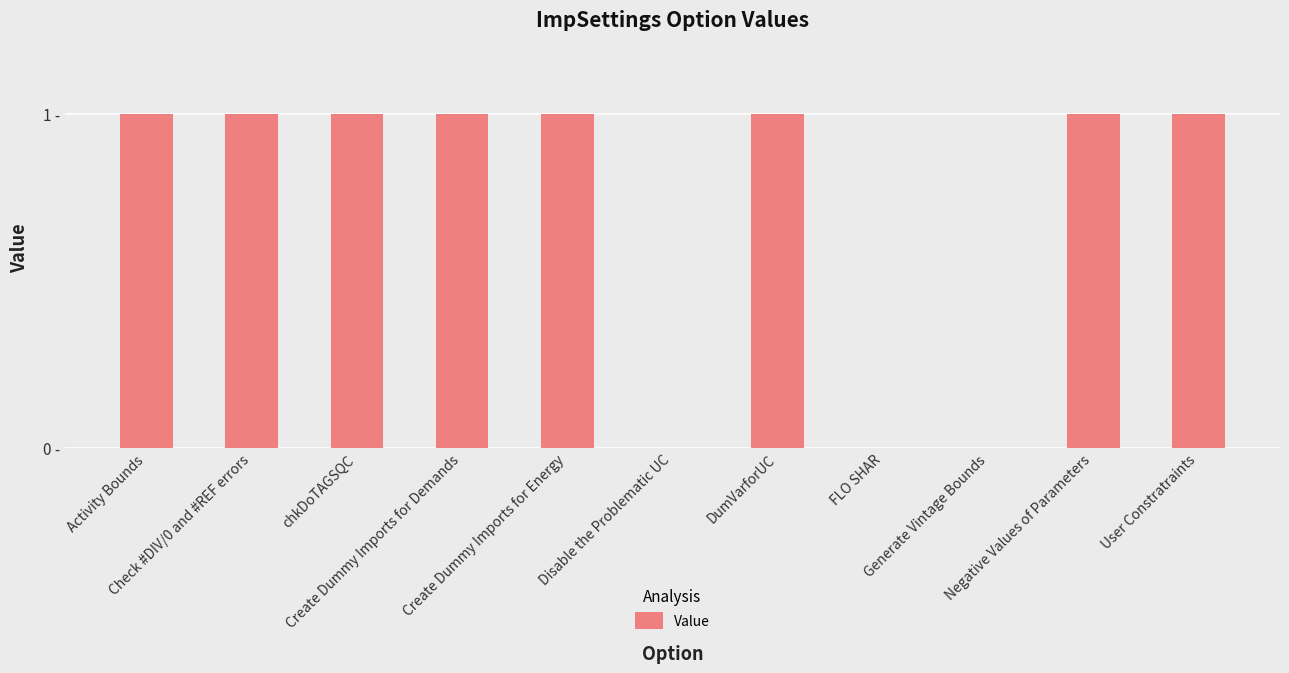

Where is the data nearest to the value 0?

Disable the Problematic UC